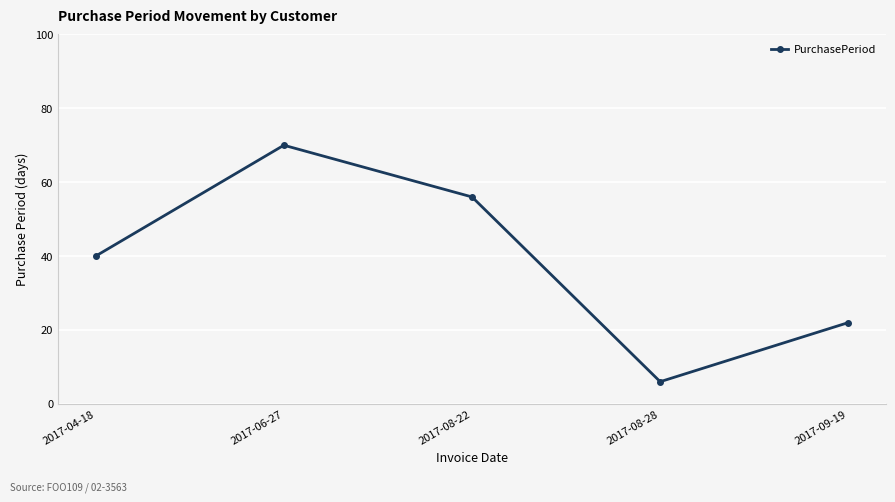

Does the chart display data point markers on the line(s)?

Yes